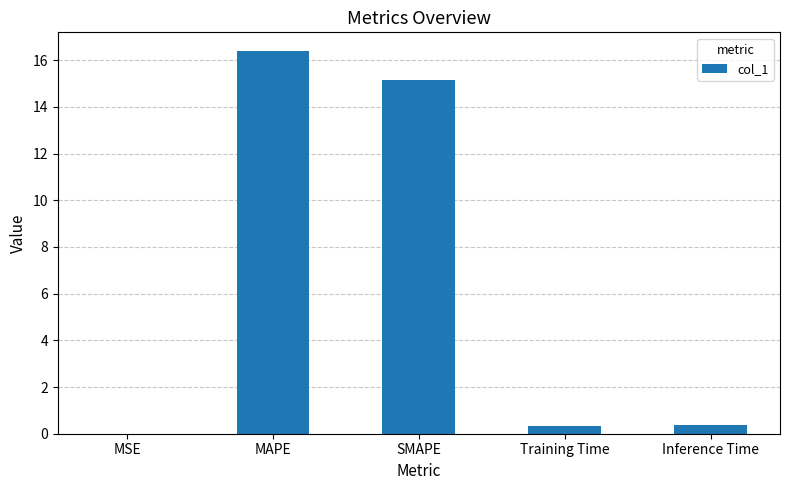

What is the sum of all values?

32.2